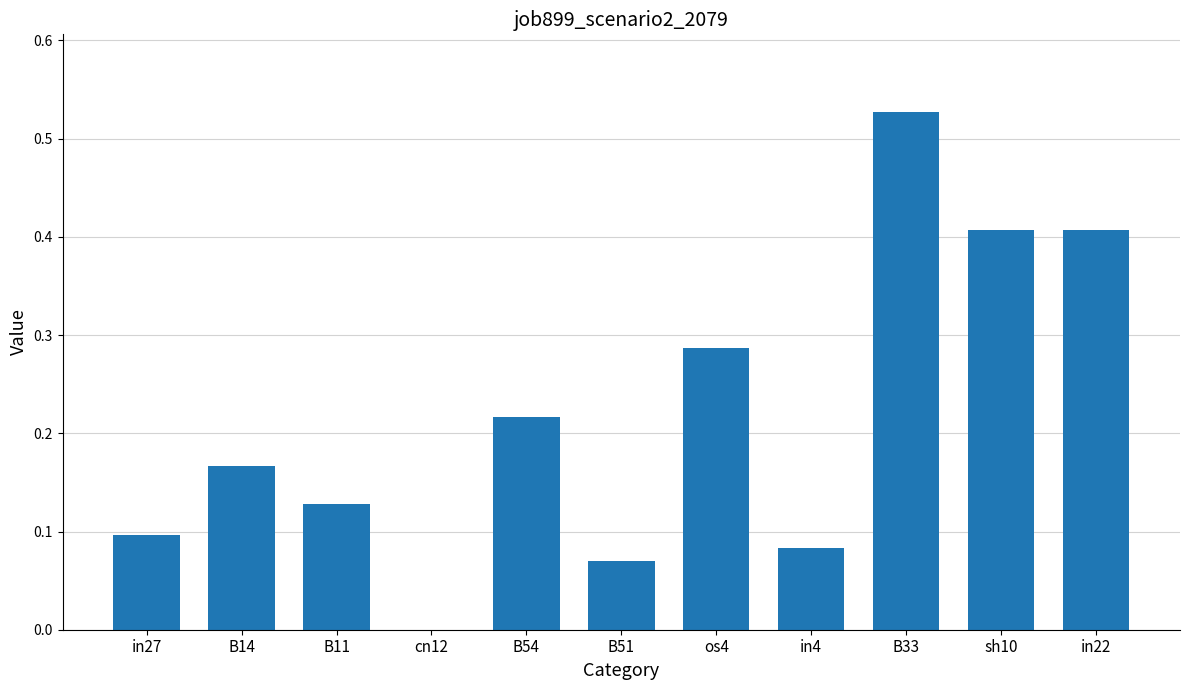

True or false: the data shows 0.1 at B51.

True